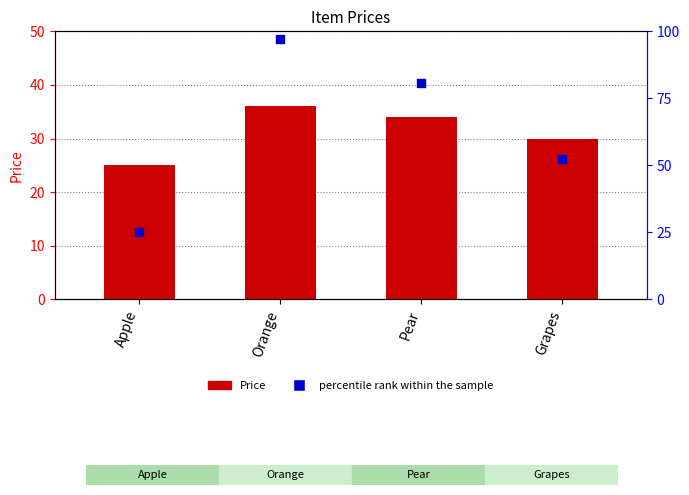

What are all the series names shown in the legend?

Price, percentile rank within the sample